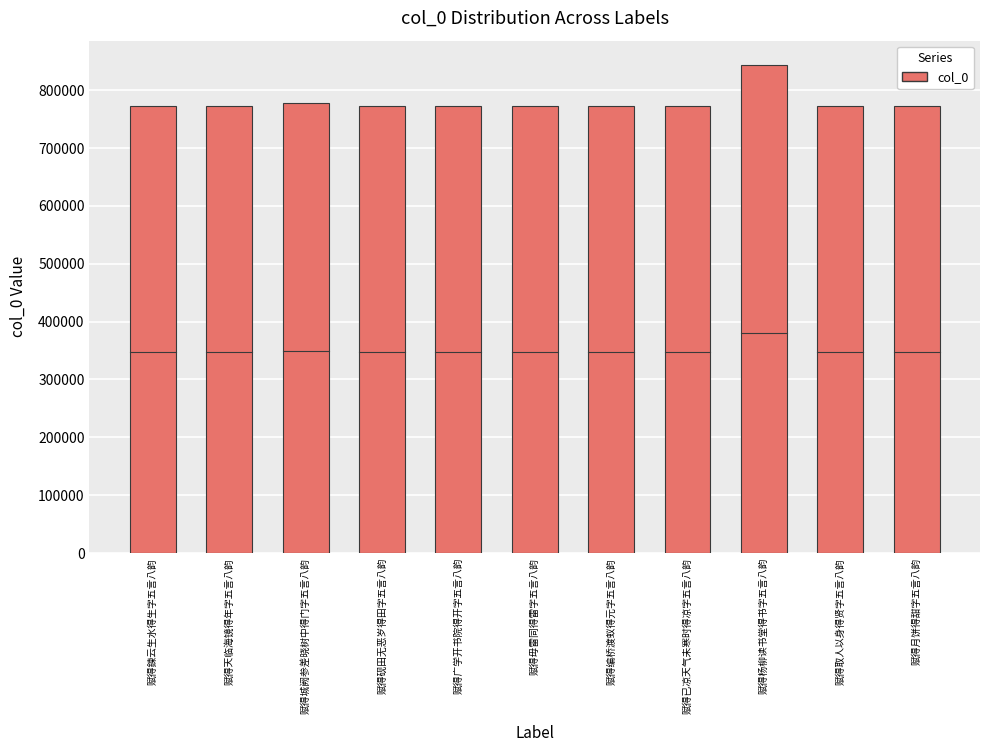

What is the ratio of the value at 赋得天临海镜得年字五言八韵 to the value at 赋得月饼得甜字五言八韵?

1.0